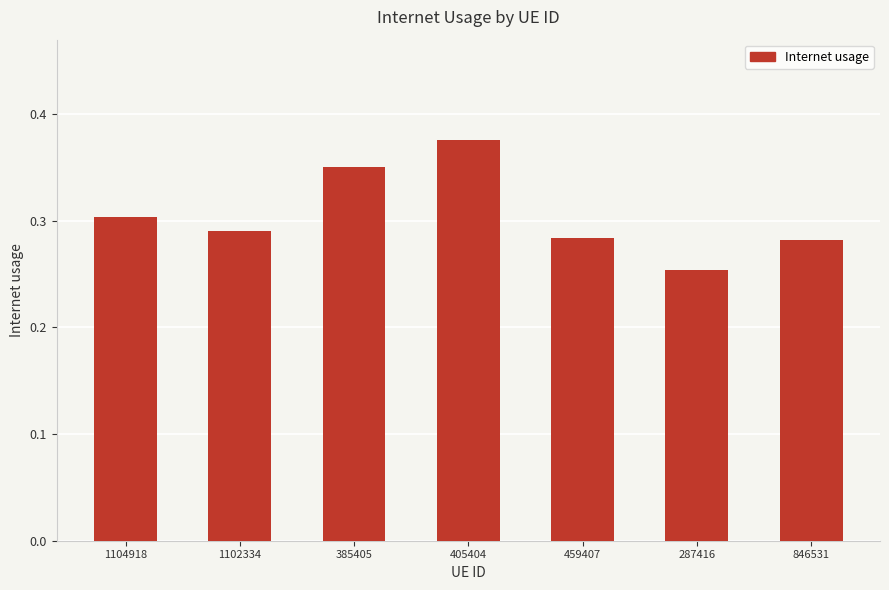

What is the label of the 3rd bar from the right?

459407